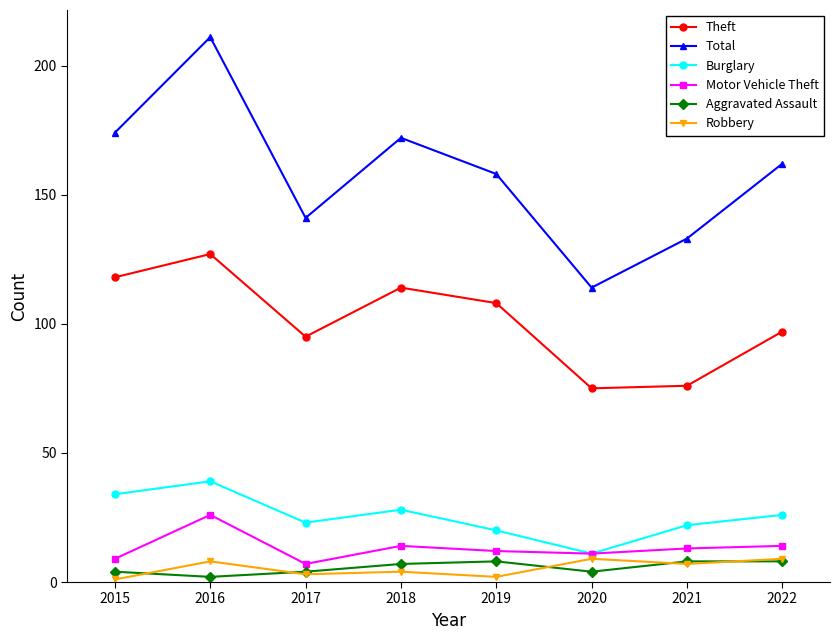

How many series are shown in this chart?

6